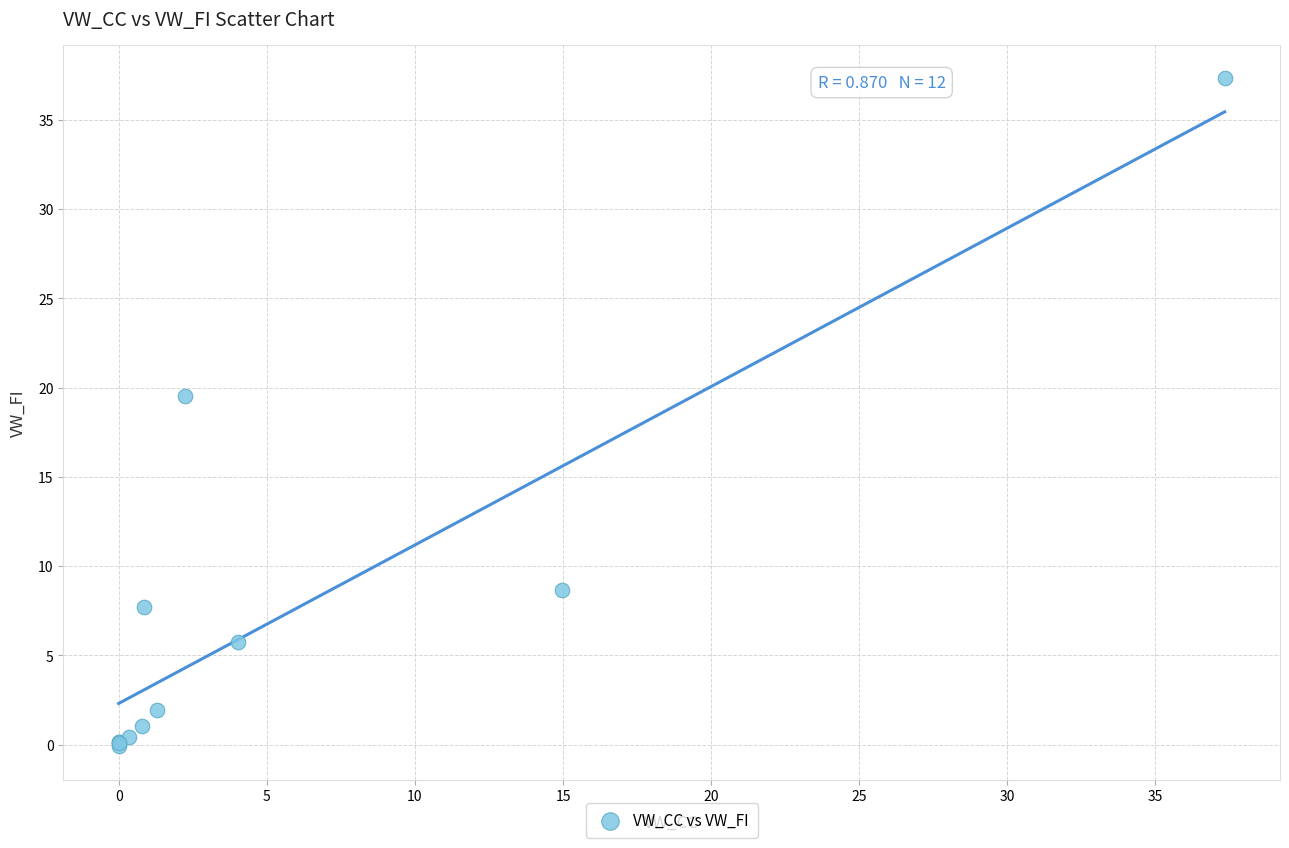

What Y value in the scatter plot is closest to 18?

19.5